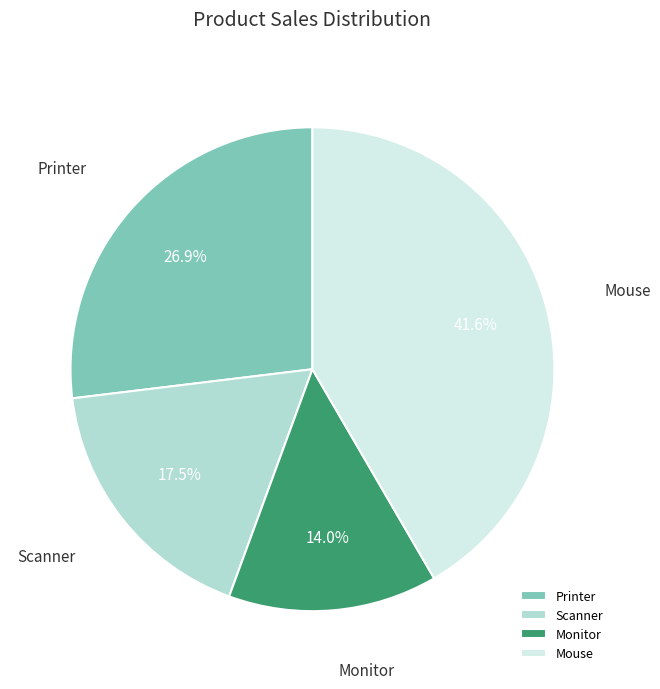

To the nearest percent, what portion does Printer represent?

27%